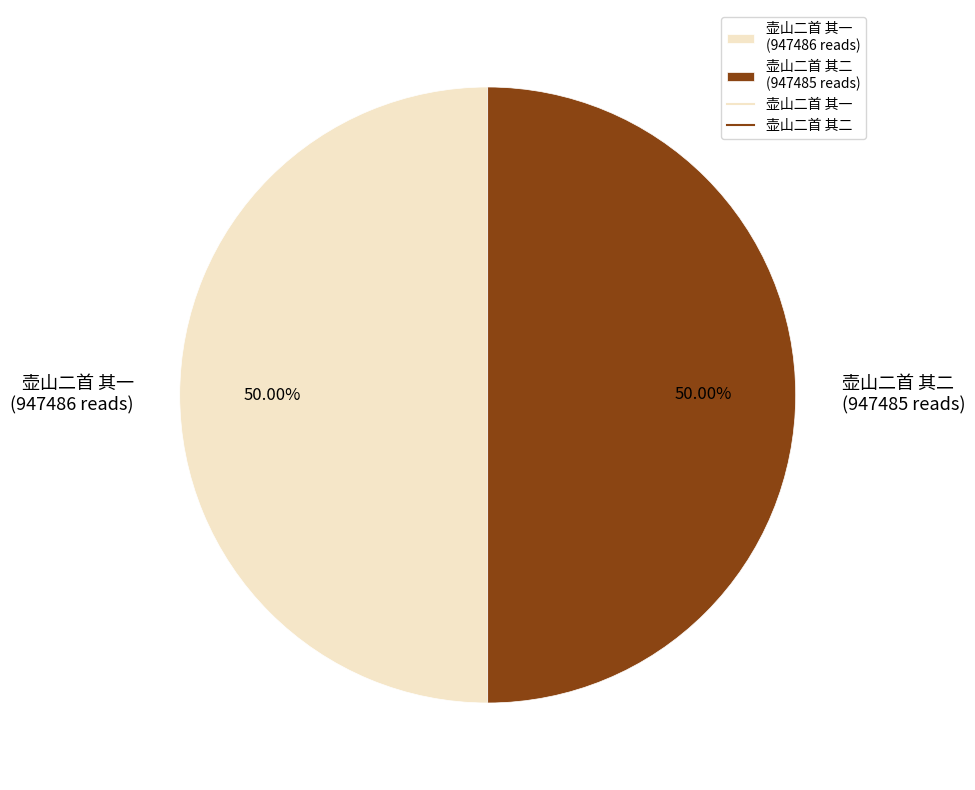

Do 壶山二首 其一 (947486 reads) and 壶山二首 其二 (947485 reads) together represent more than half of the pie?

Yes